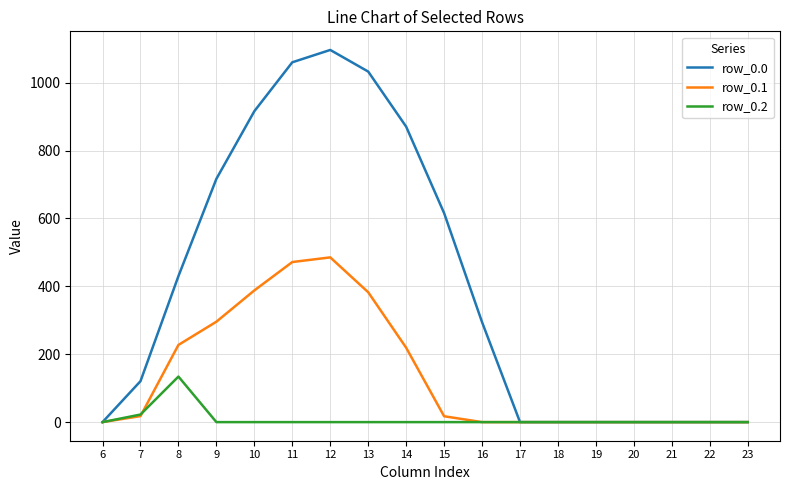

What is the sum of all row_0.1 values?

2505.4